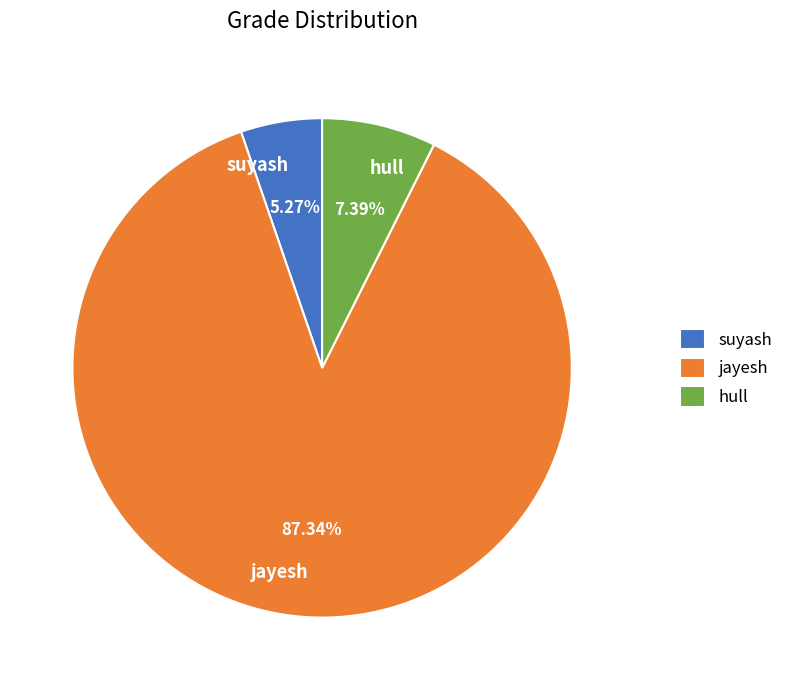

Between hull and suyash, which is larger?

hull